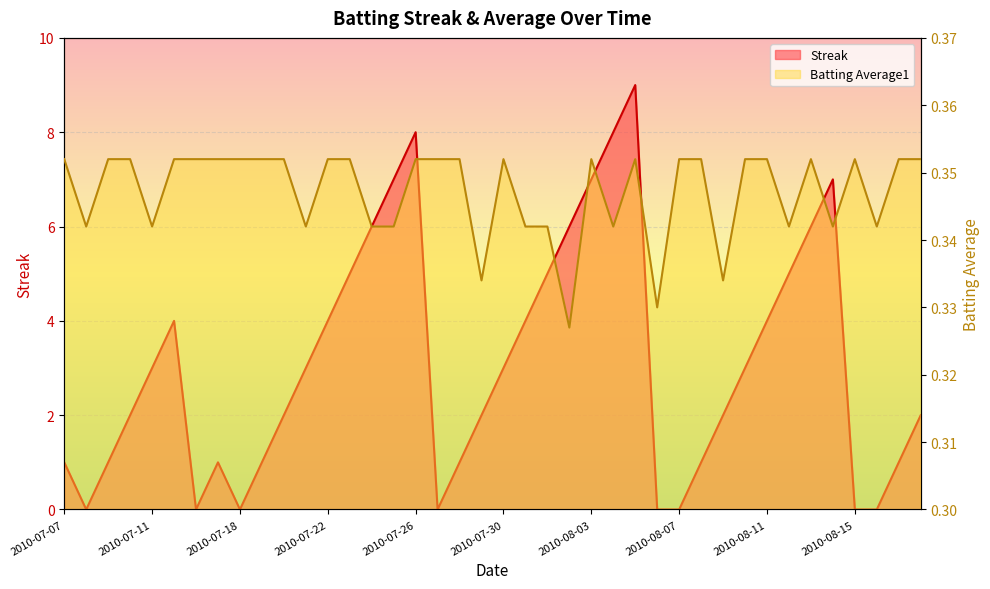

Between 2010-08-02 and 2010-08-17, which is larger?

2010-08-02